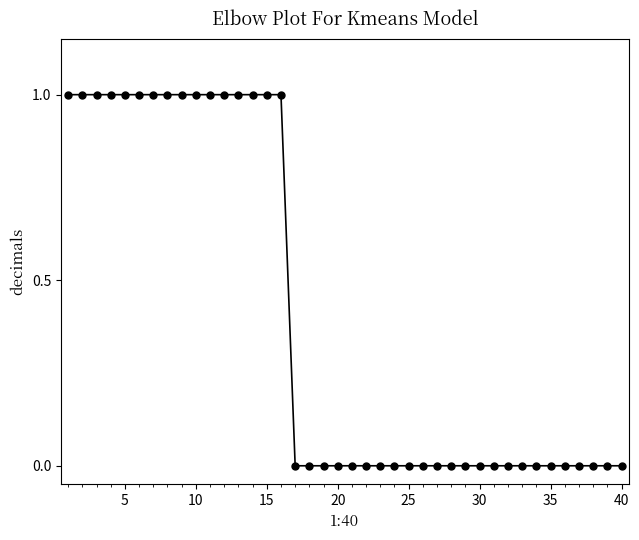

Does the chart have visible grid lines?

No